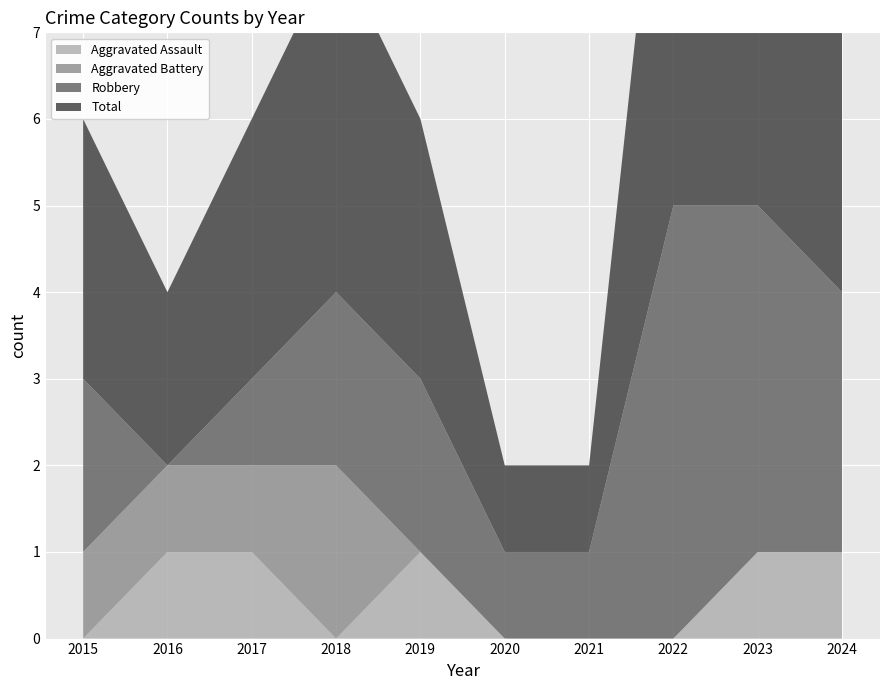

Reading left to right, transcribe all the data shown in this chart.

Aggravated Assault: 0	1	1	0	1	0	0	0	1	1
Aggravated Battery: 1	1	1	2	0	0	0	0	0	0
Robbery: 2	0	1	2	2	1	1	5	4	3
Total: 3	2	3	4	3	1	1	6	5	4